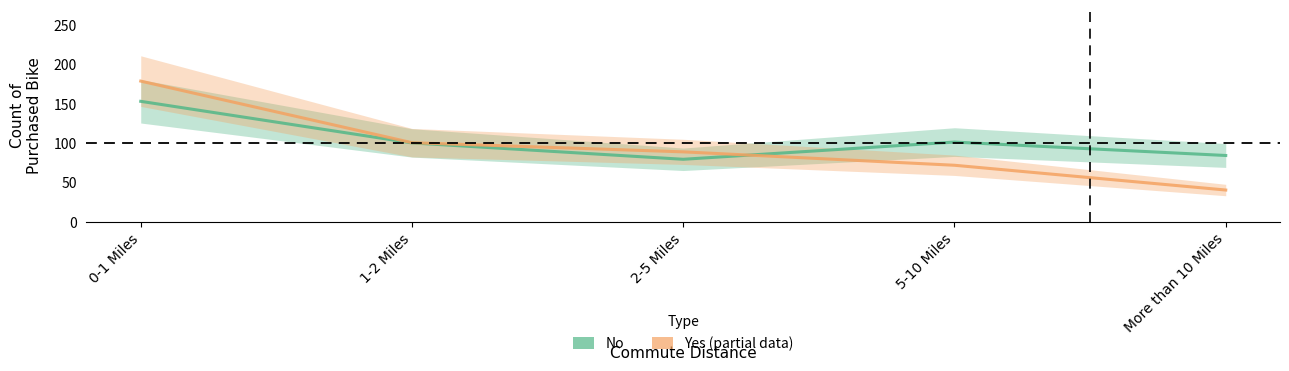

How many intersections are there between Yes (Estimate based on partial data) and No (Estimate)?

1